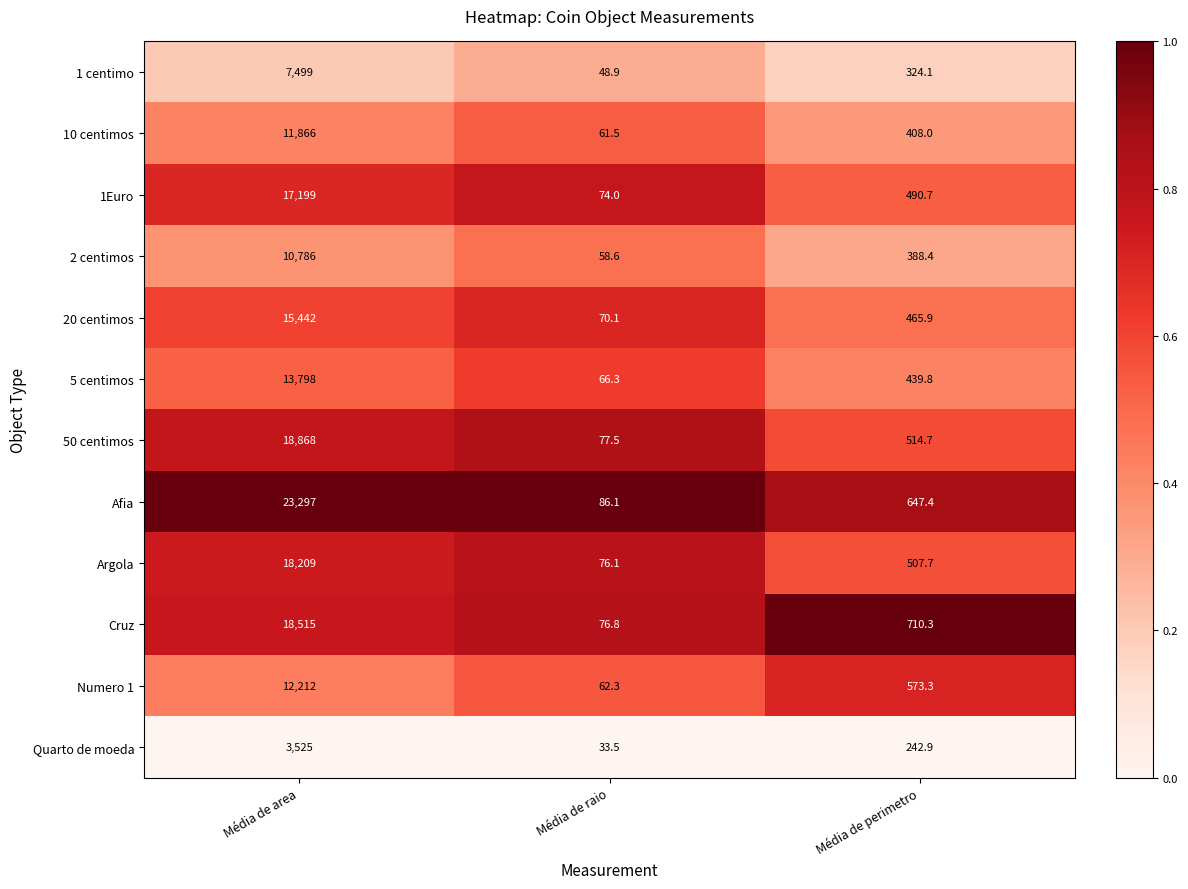

What is the difference between the Afia values at Média de perimetro and Média de raio?

561.3